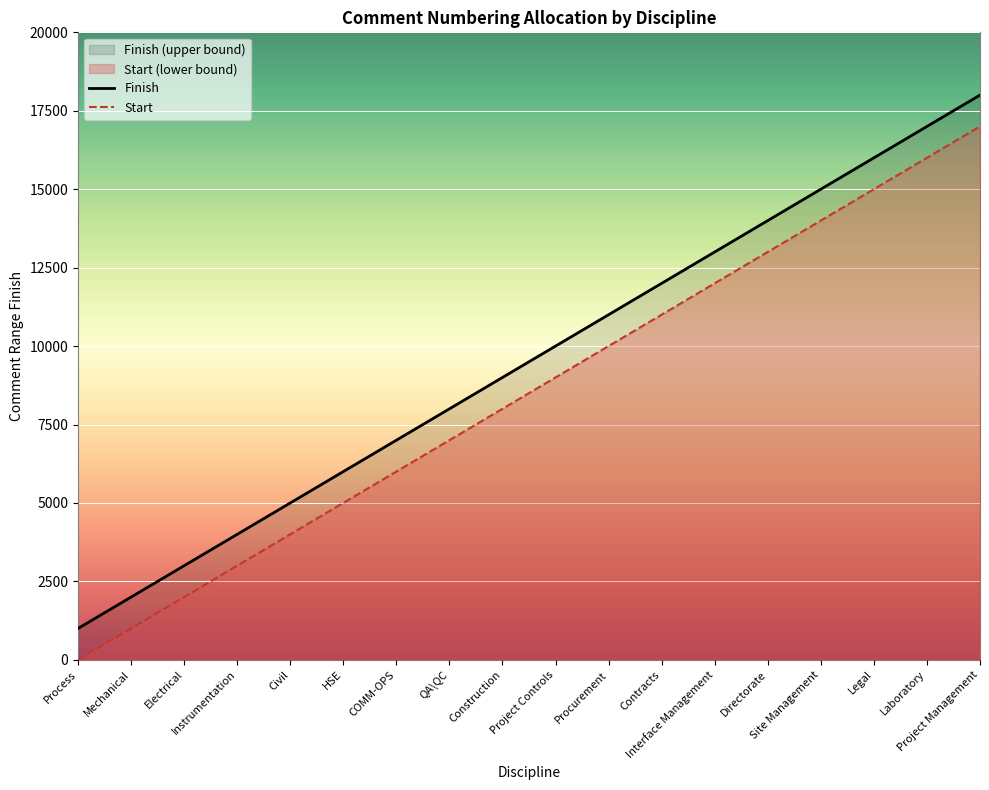

Which series has the largest total across all categories?

Finish